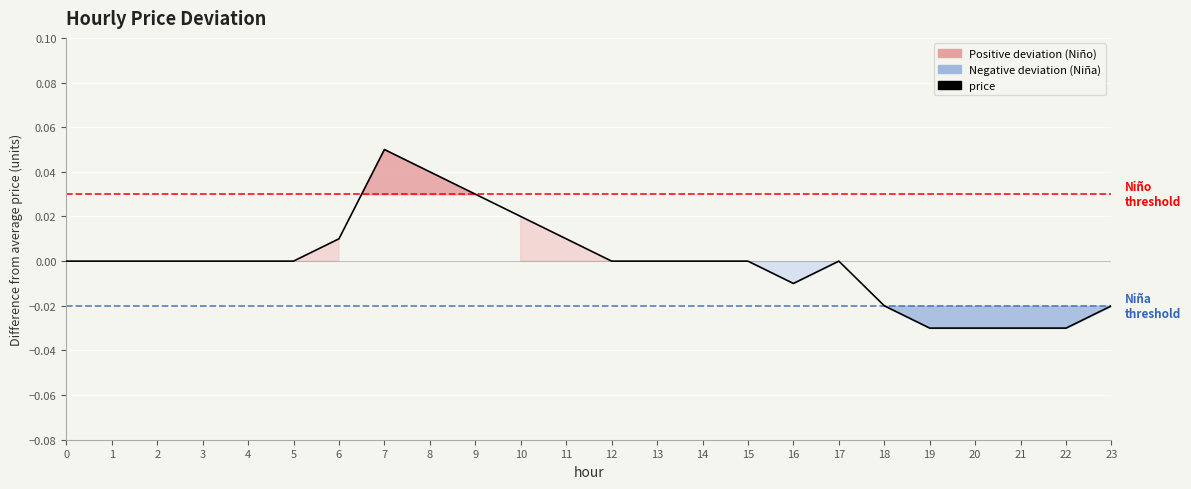

Is it true that the value at 1 is 0.0?

False